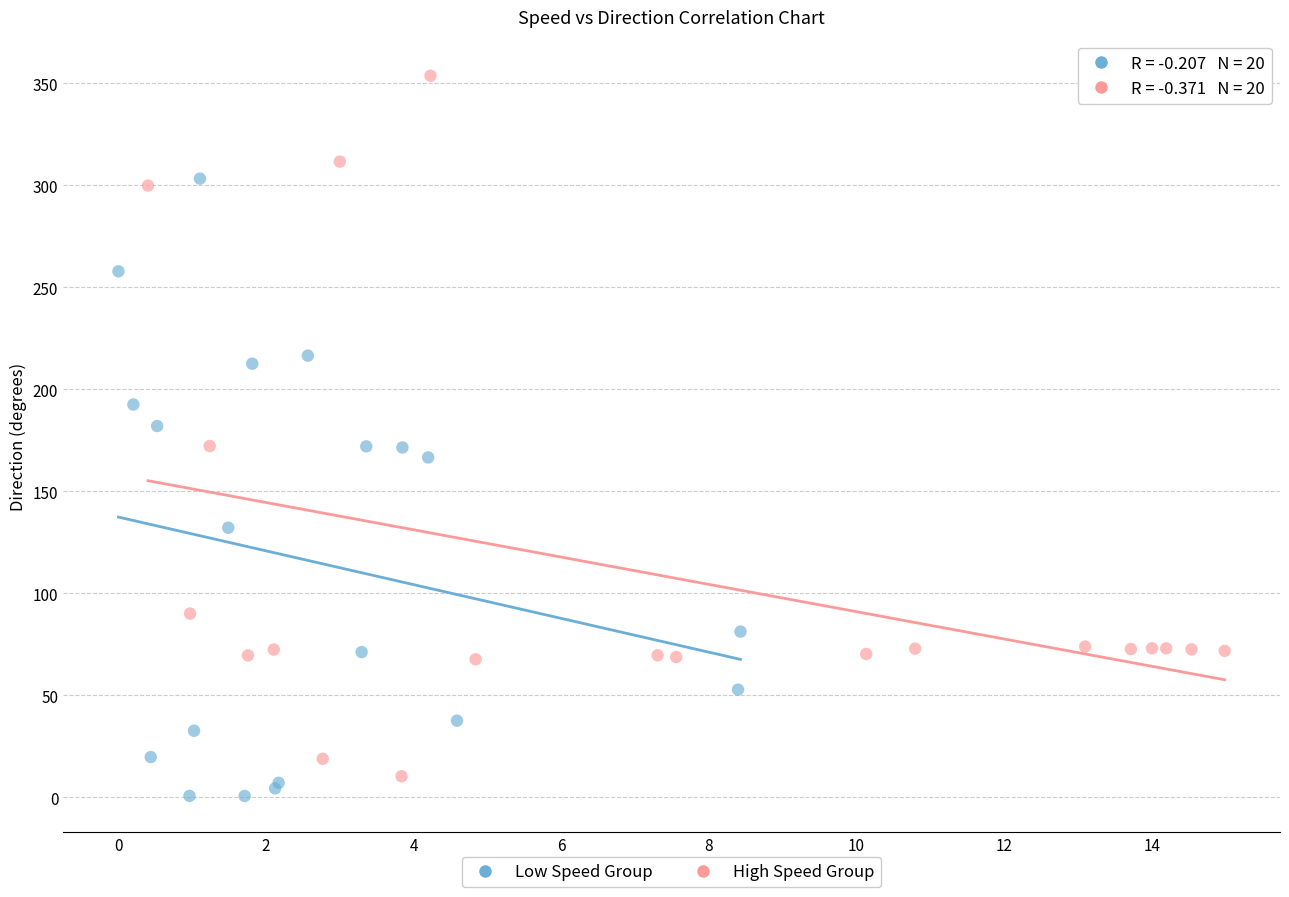

Which series contains the highest Y value?

High Speed Group